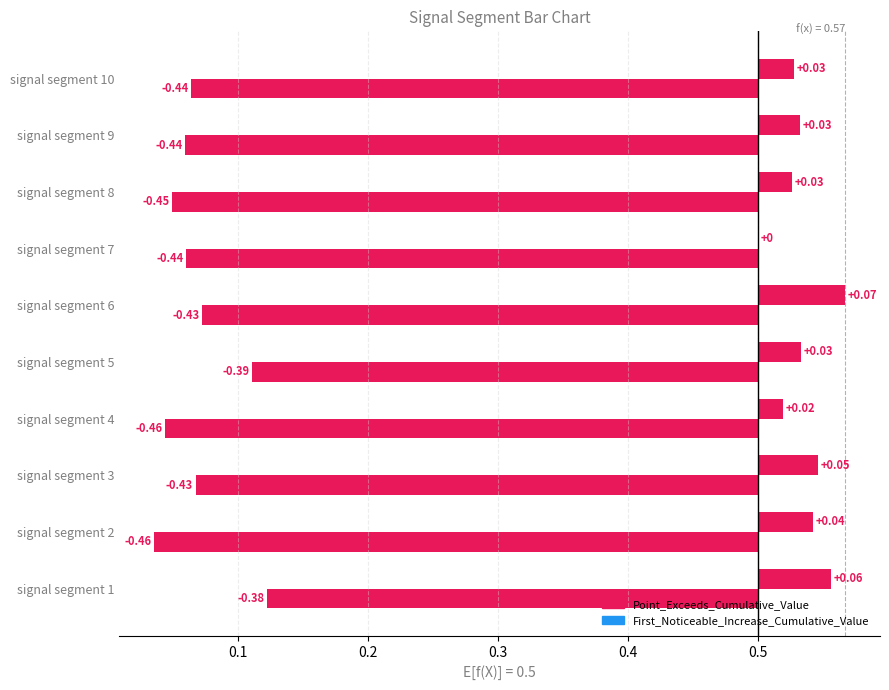

What value does the First_Noticeable_Increase_Cumulative_Value series have at signal segment 7?

0.1